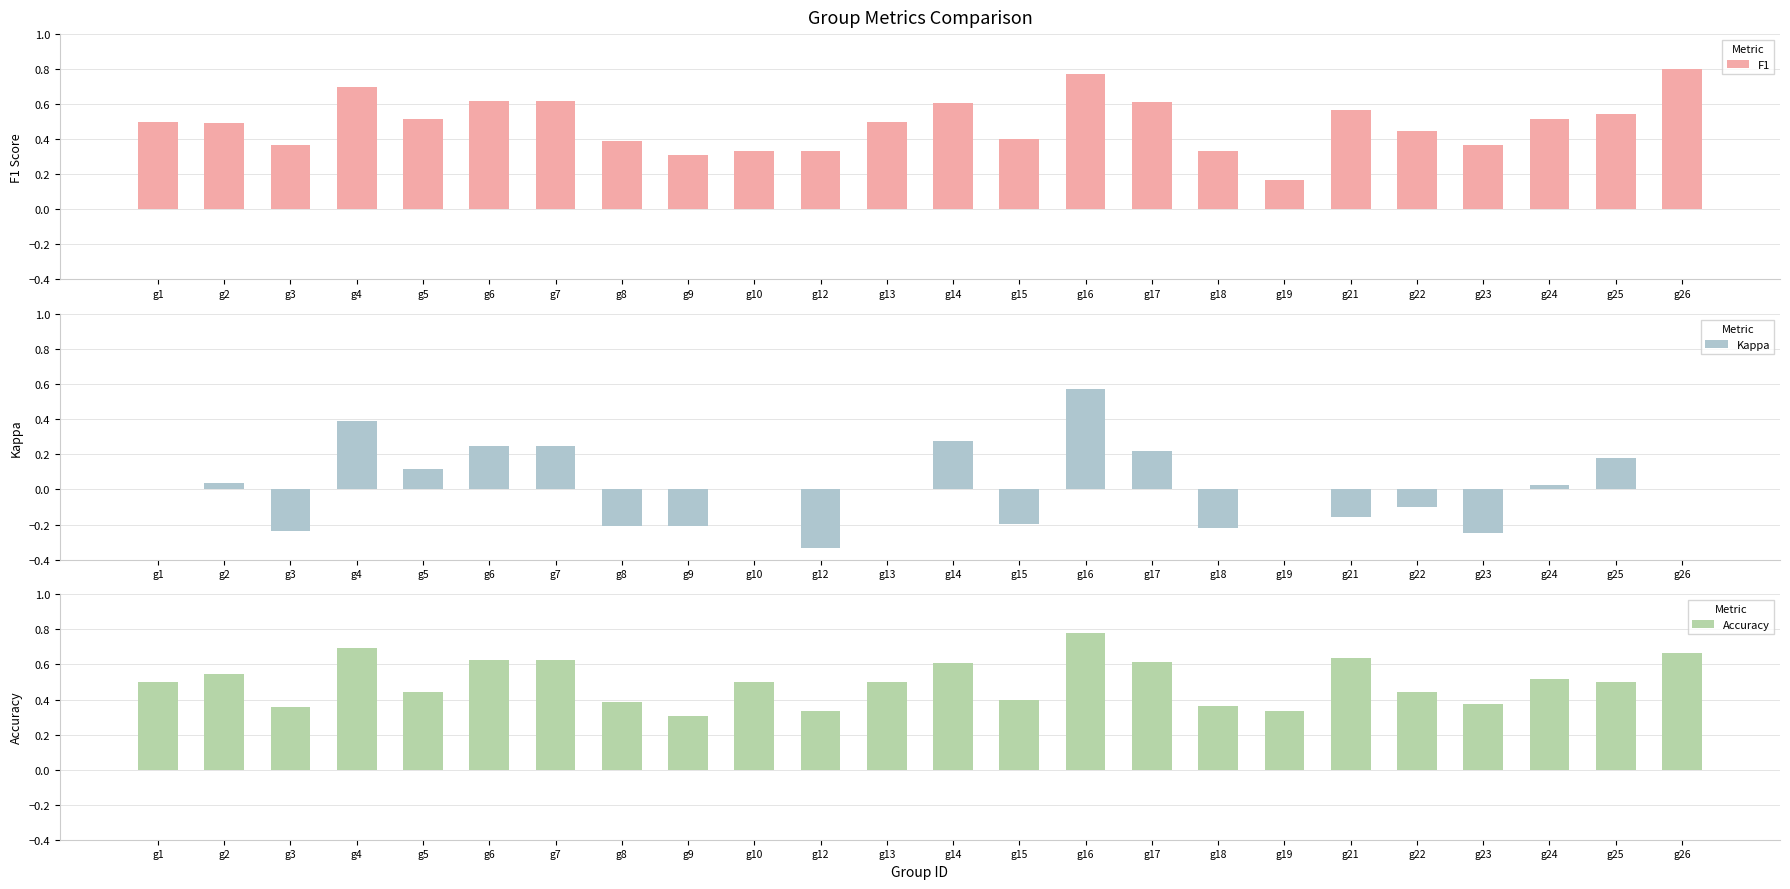

Does the chart contain stacked bars?

No